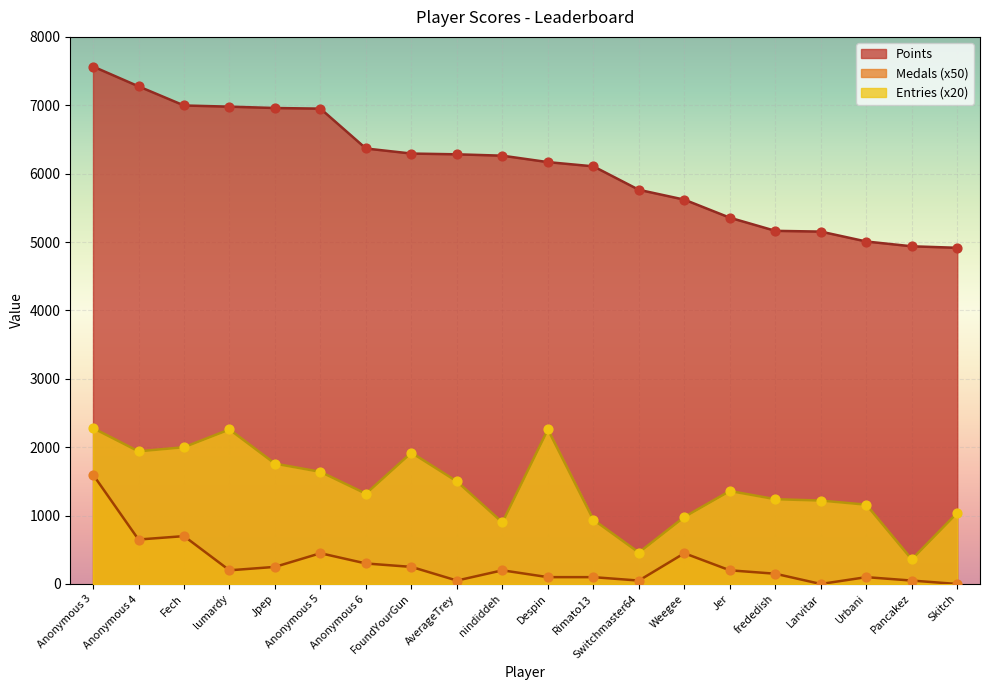

At which category is the sum across all series the highest?

Anonymous 3